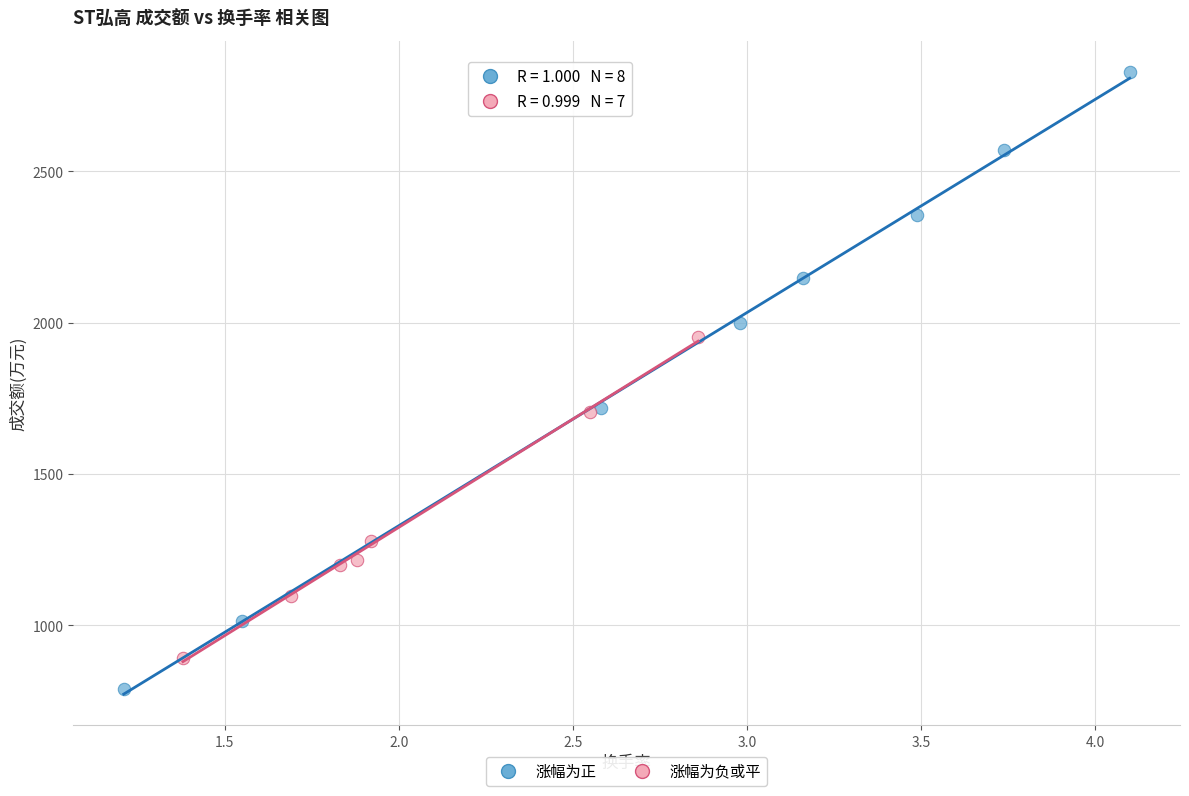

Which series reaches the maximum Y coordinate?

涨幅为正